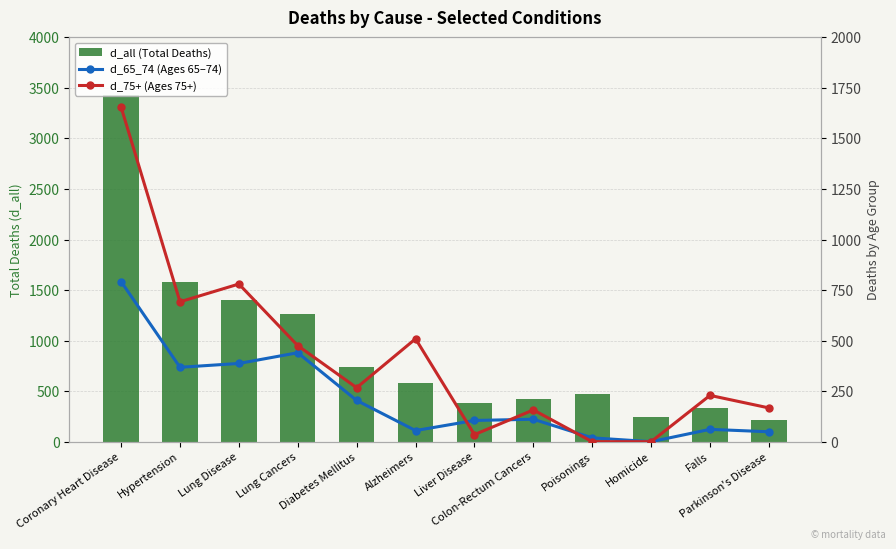

Which series has the largest total across all categories?

d_all (Total Deaths)